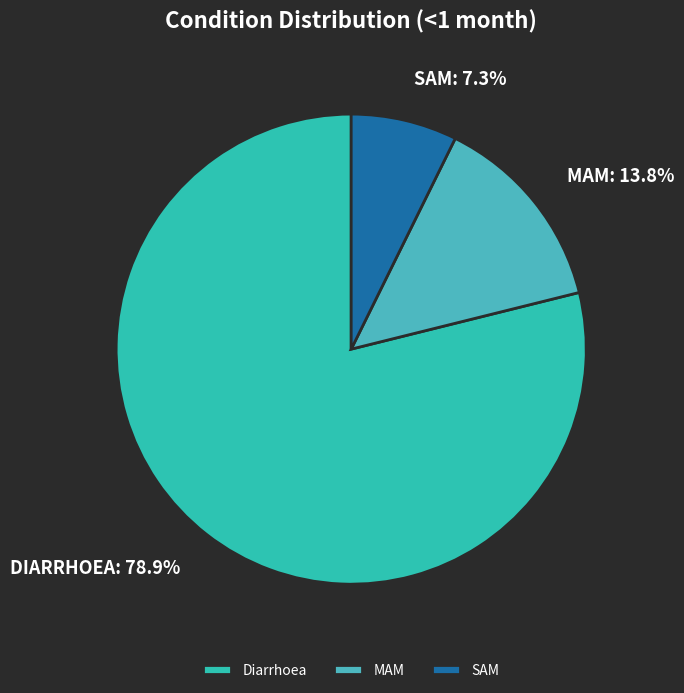

To the nearest percent, what is the difference between the MAM and Diarrhoea slice percentages?

65%